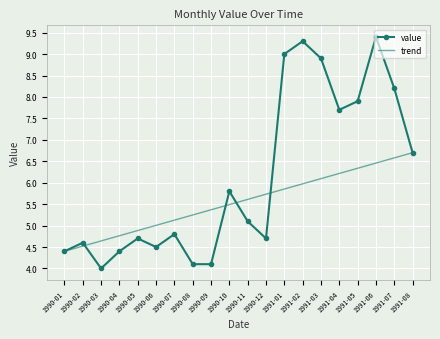

True or false: value has more than 1 points higher than both neighbors.

True